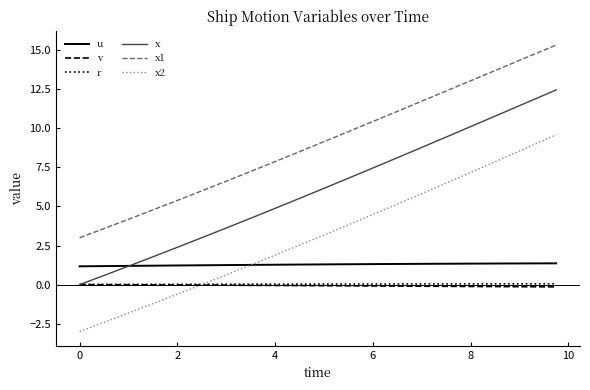

Which series has the largest total across all categories?

x1